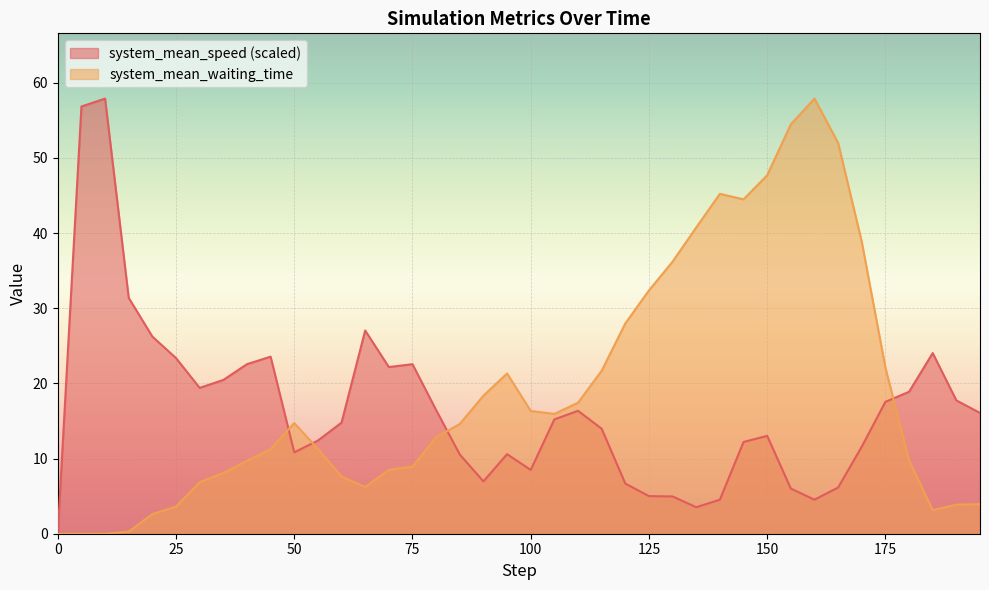

Which series ends up on top after the final intersection of system_mean_speed and system_mean_waiting_time?

system_mean_speed